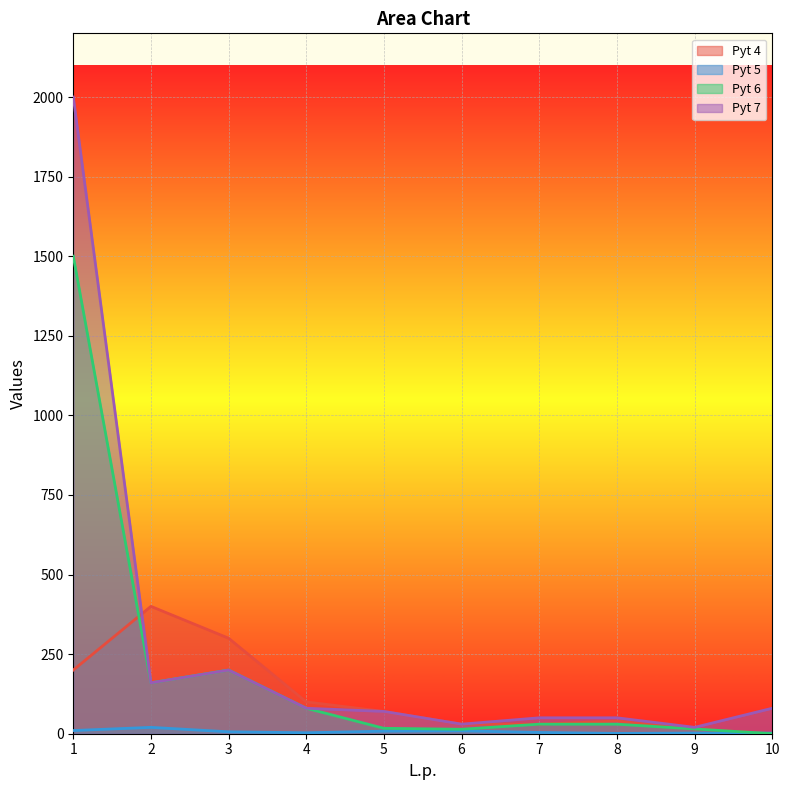

How many data points does each series have?

10